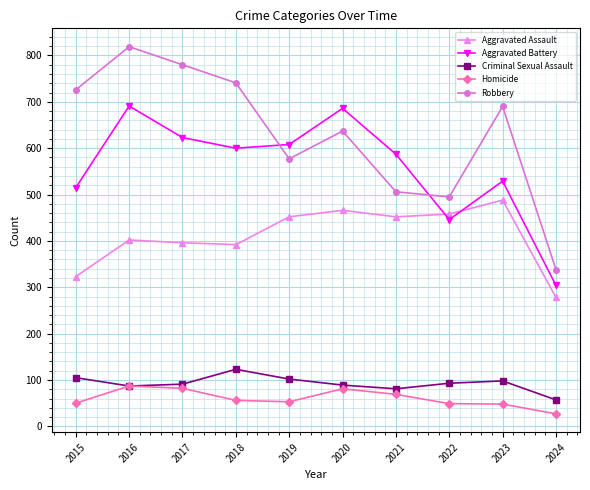

How many data points in Aggravated Battery are less than 600?

5